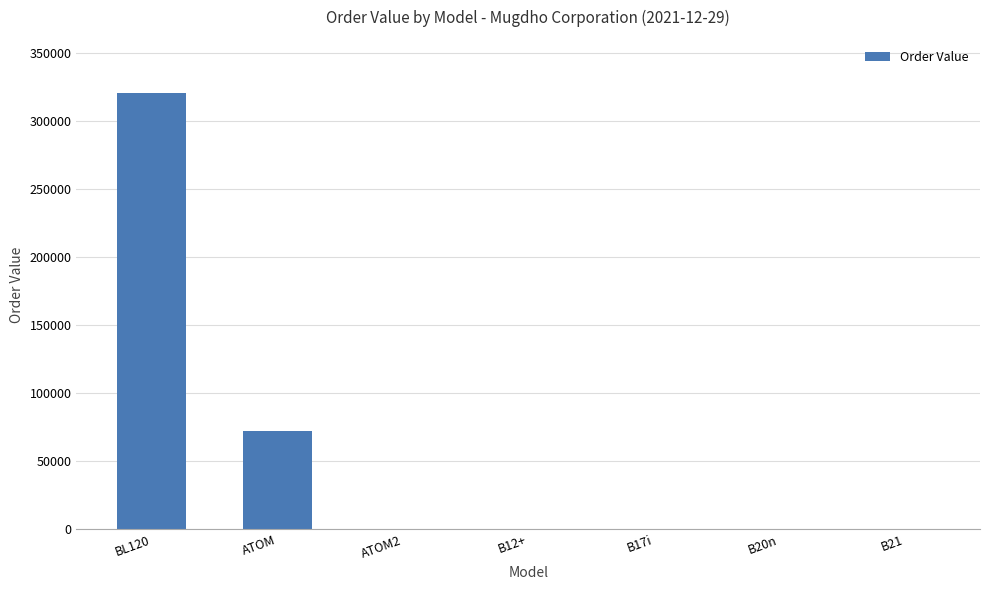

How many series are shown in this chart?

1